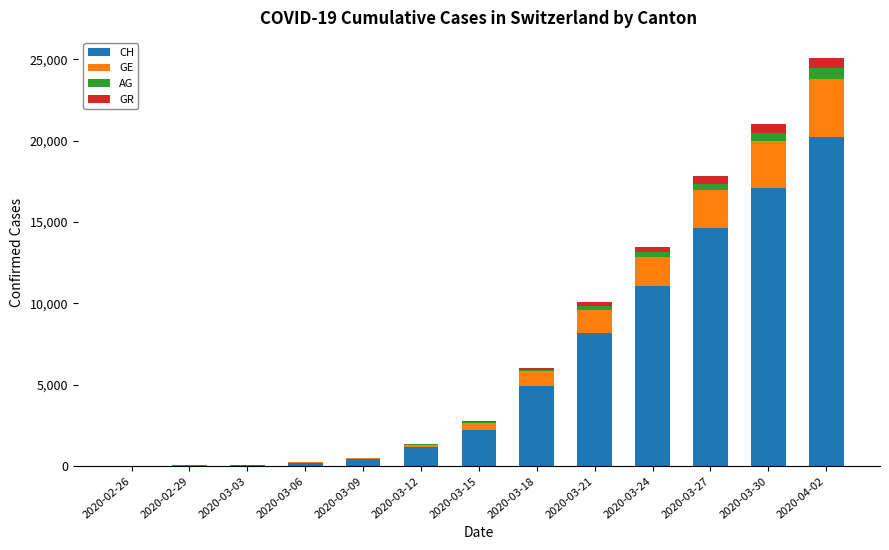

The CH series shows 2219 at 2020-03-15. True or false?

True